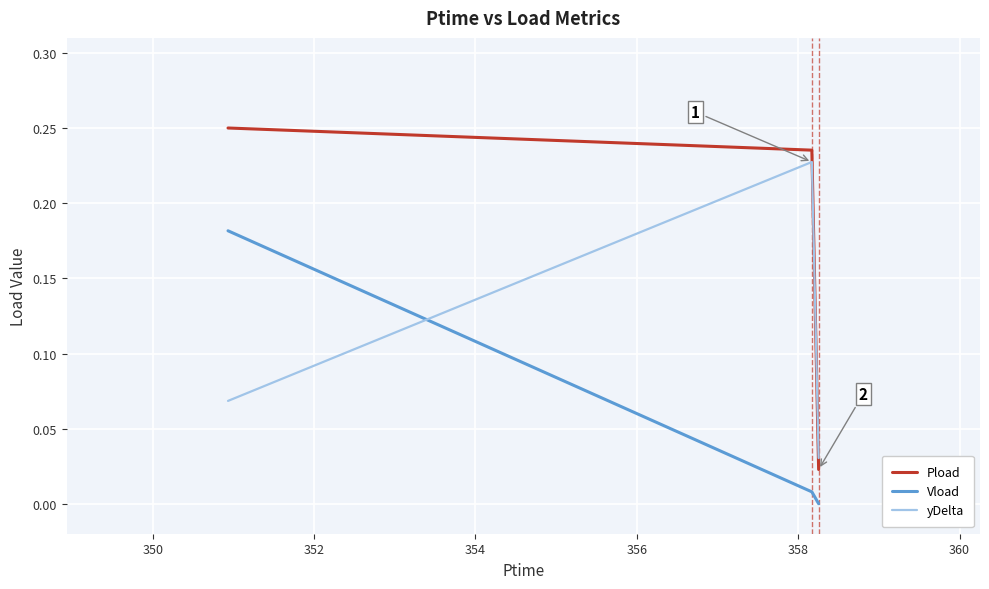

Which series has the largest total across all categories?

Pload